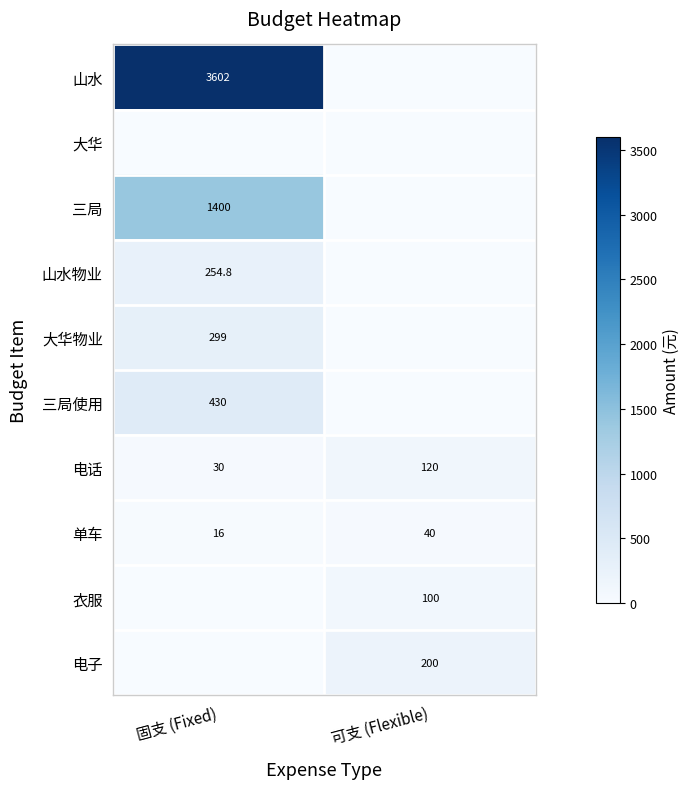

At how many categories does at least one series exceed 1219?

1